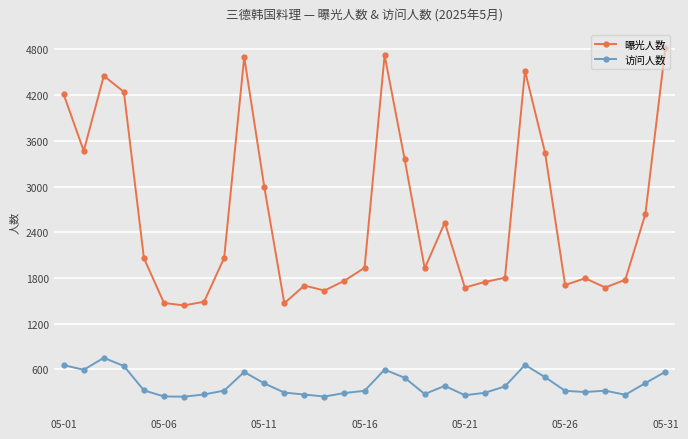

What are all the series names shown in the legend?

曝光人数, 访问人数